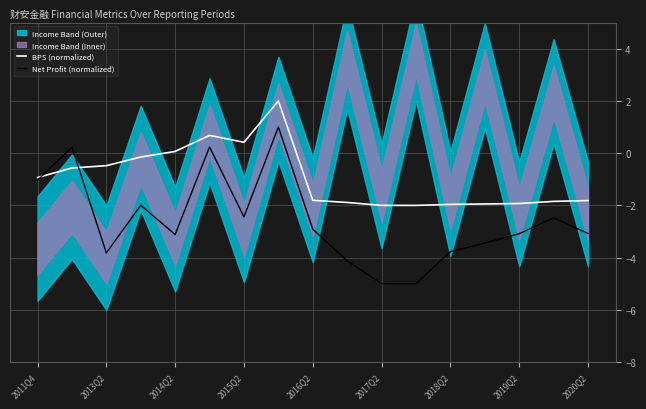

What is the highest value of the BPS (normalized) series?

2.0